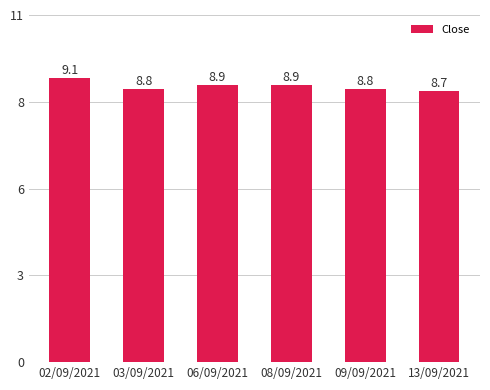

What value does the data have at 09/09/2021?

8.8